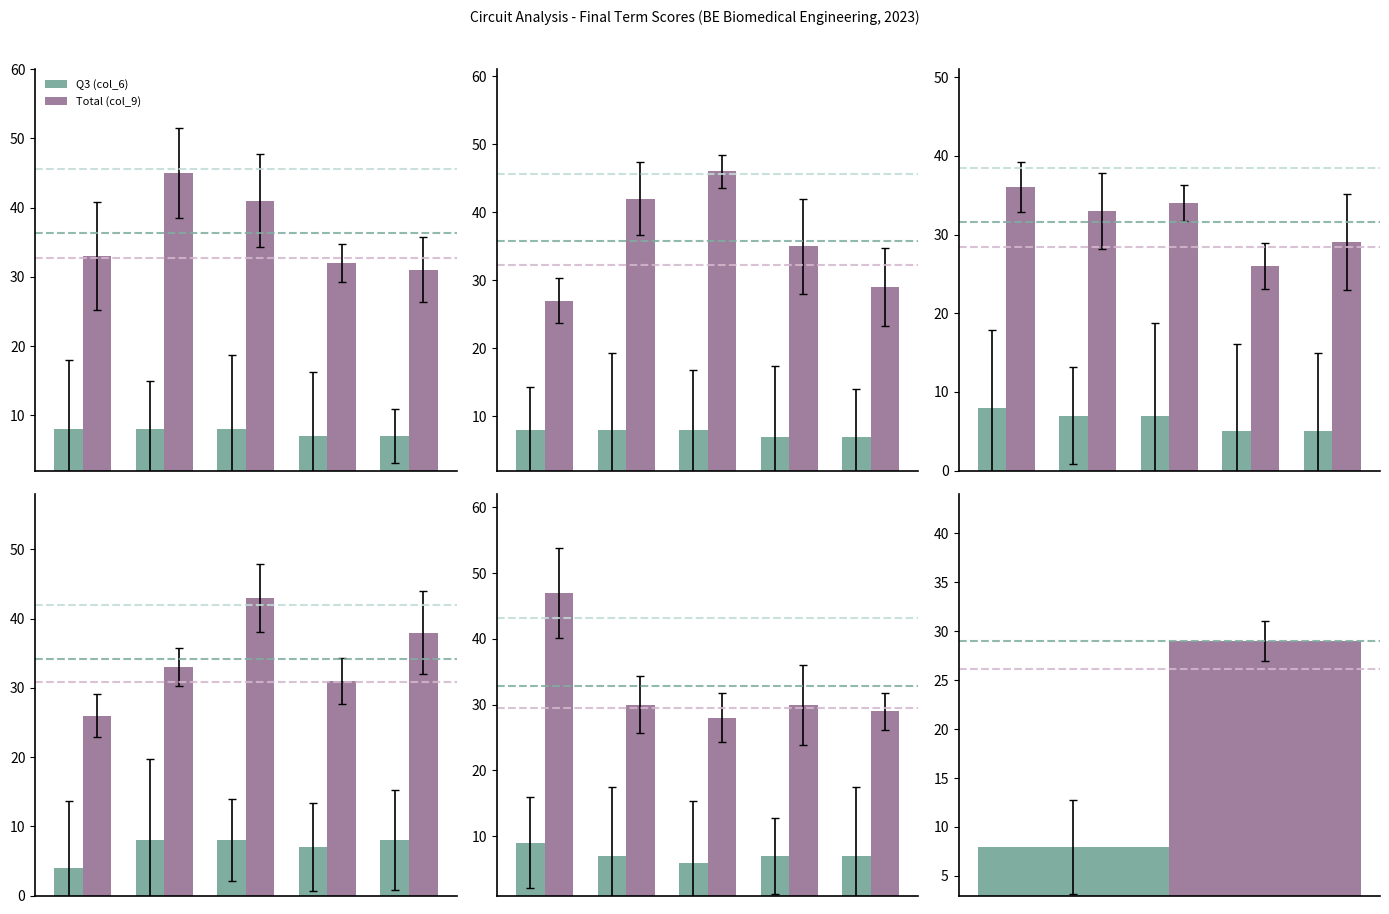

How many bars are there in each group?

2